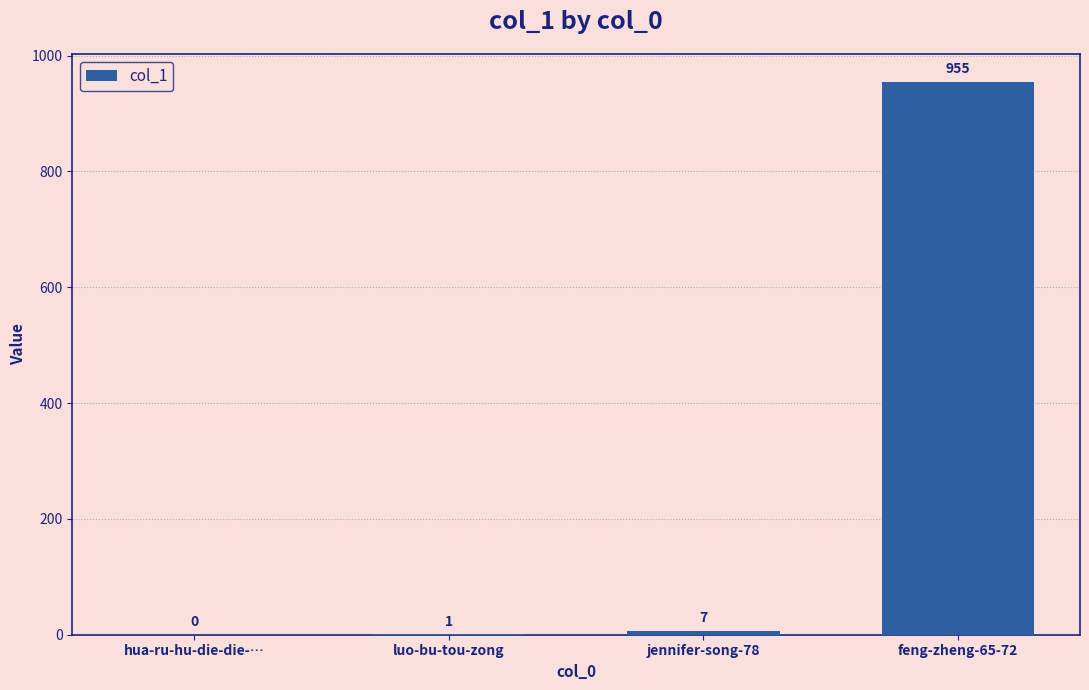

What is the sum of all values?

963